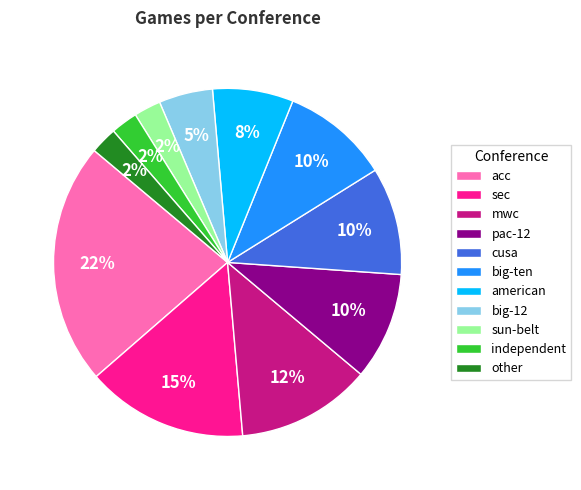

To the nearest percent, what is the difference between the largest and smallest slice percentages?

20%